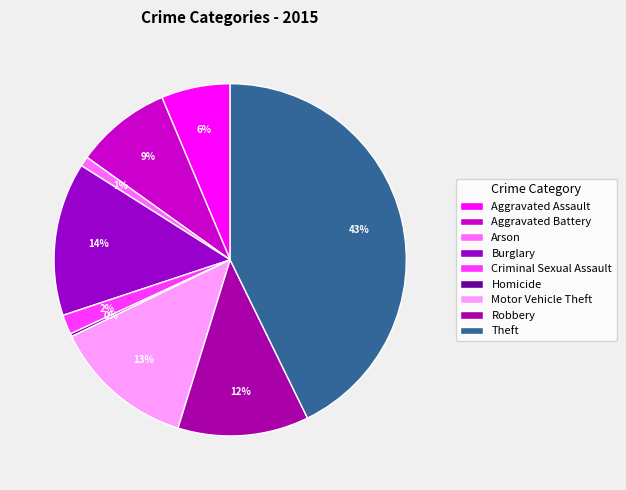

Is the sum of Aggravated Assault and Aggravated Battery greater than half?

No